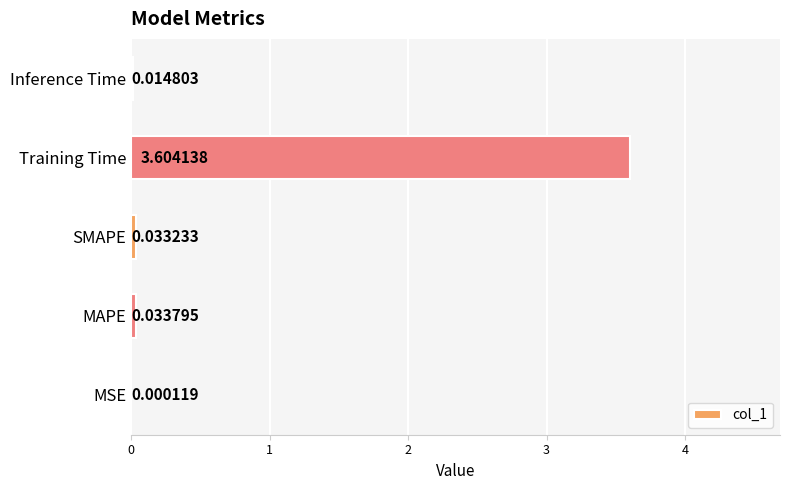

What is the change in value from MAPE to Training Time?

+3.6